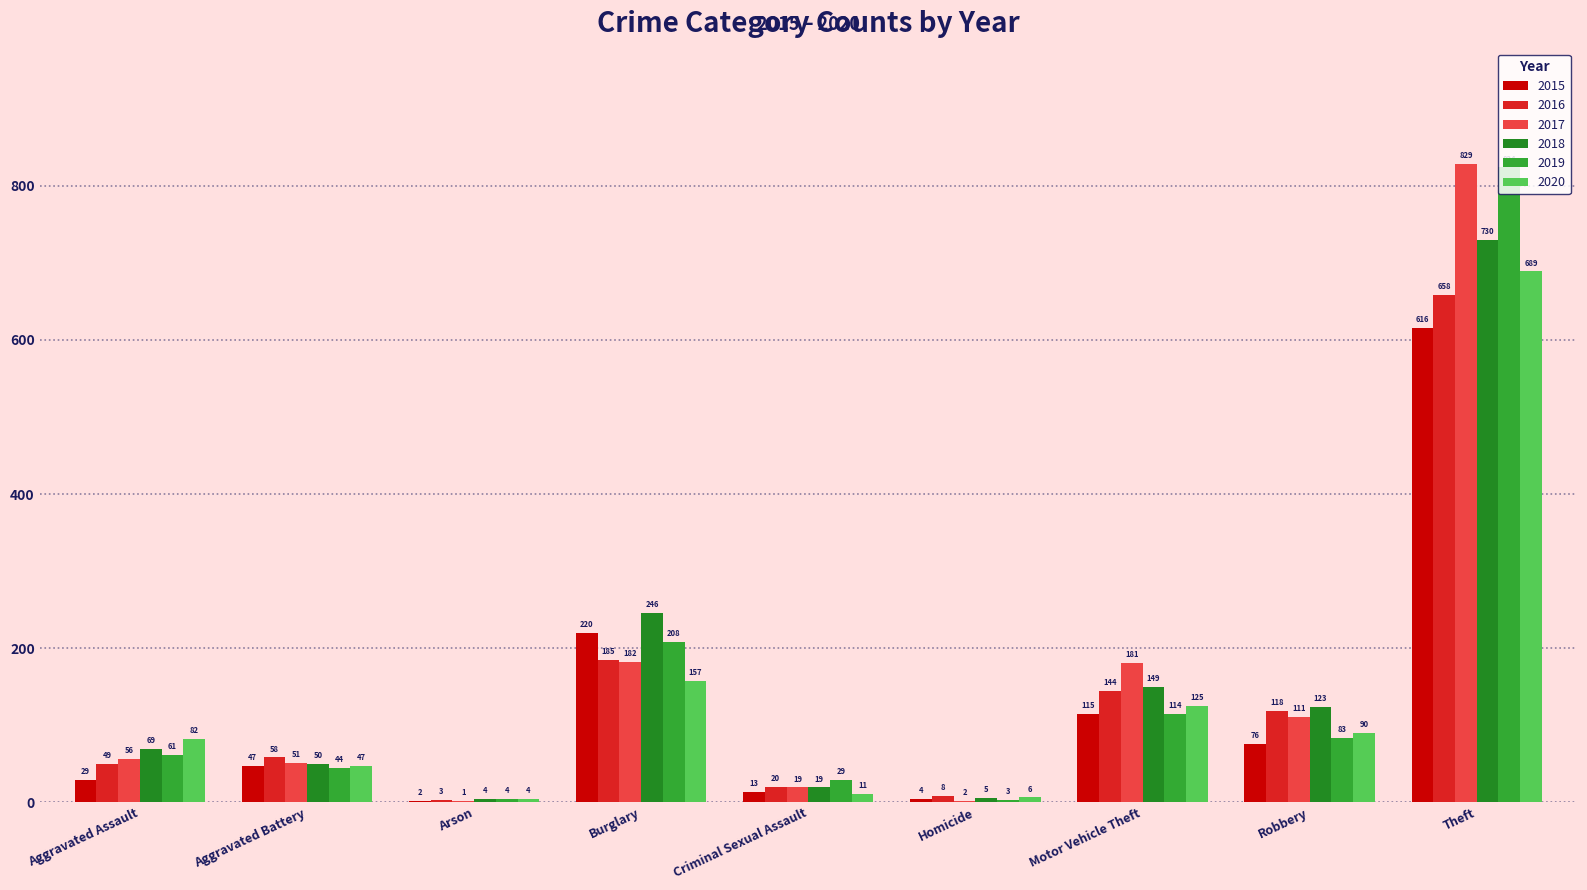

Where is 2019 nearest to the value 413?

Burglary